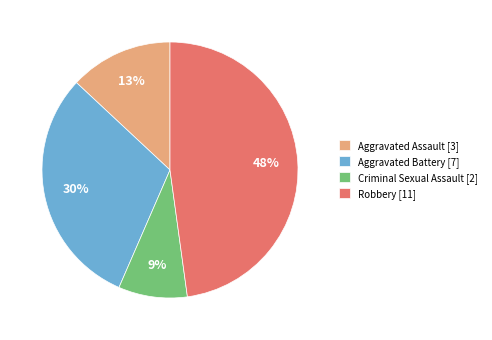

To the nearest percent, what percentage of the pie is Robbery?

48%